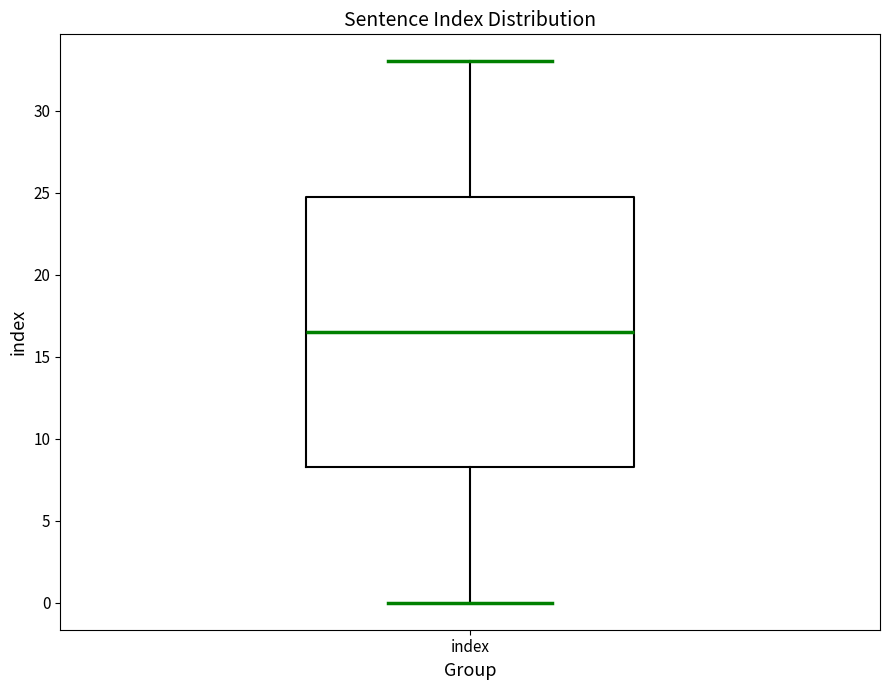

Where does the upper whisker of the box for index end on the y-axis? The values are not printed on the chart, so give them approximately, as read against the axis.

33.0